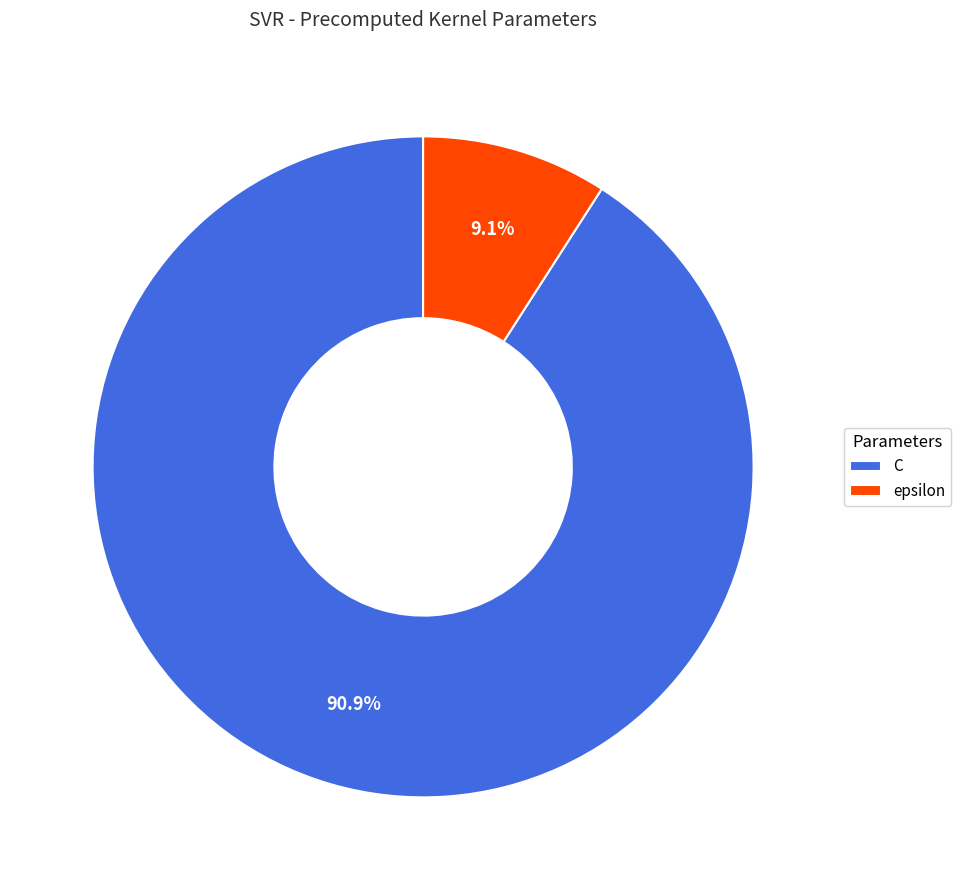

To the nearest percent, what percentage of the pie is C?

91%